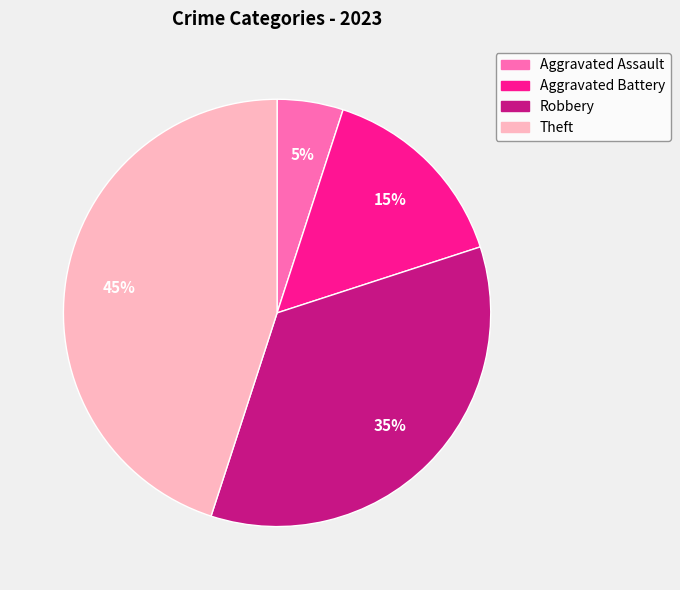

What percentage is the Theft slice, to the nearest percent?

45%